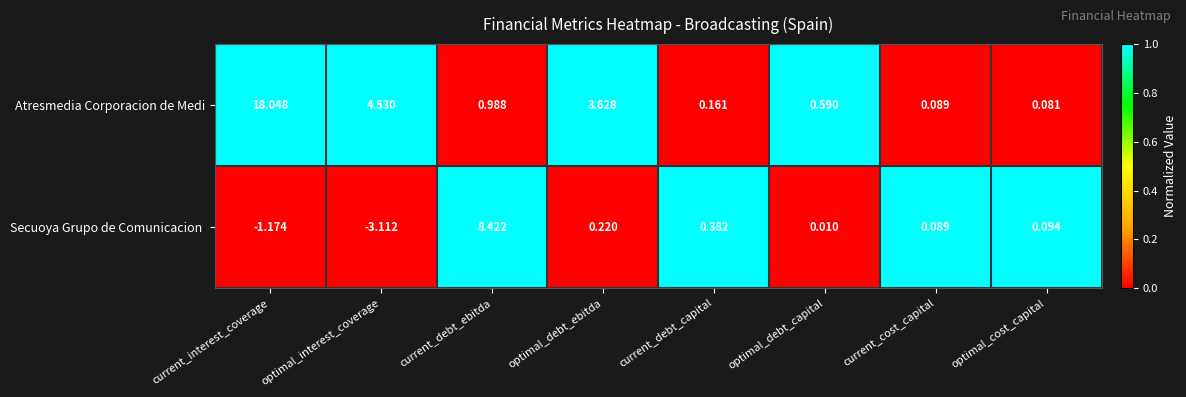

Which series has the largest total across all categories?

Atresmedia Corporacion de Medi